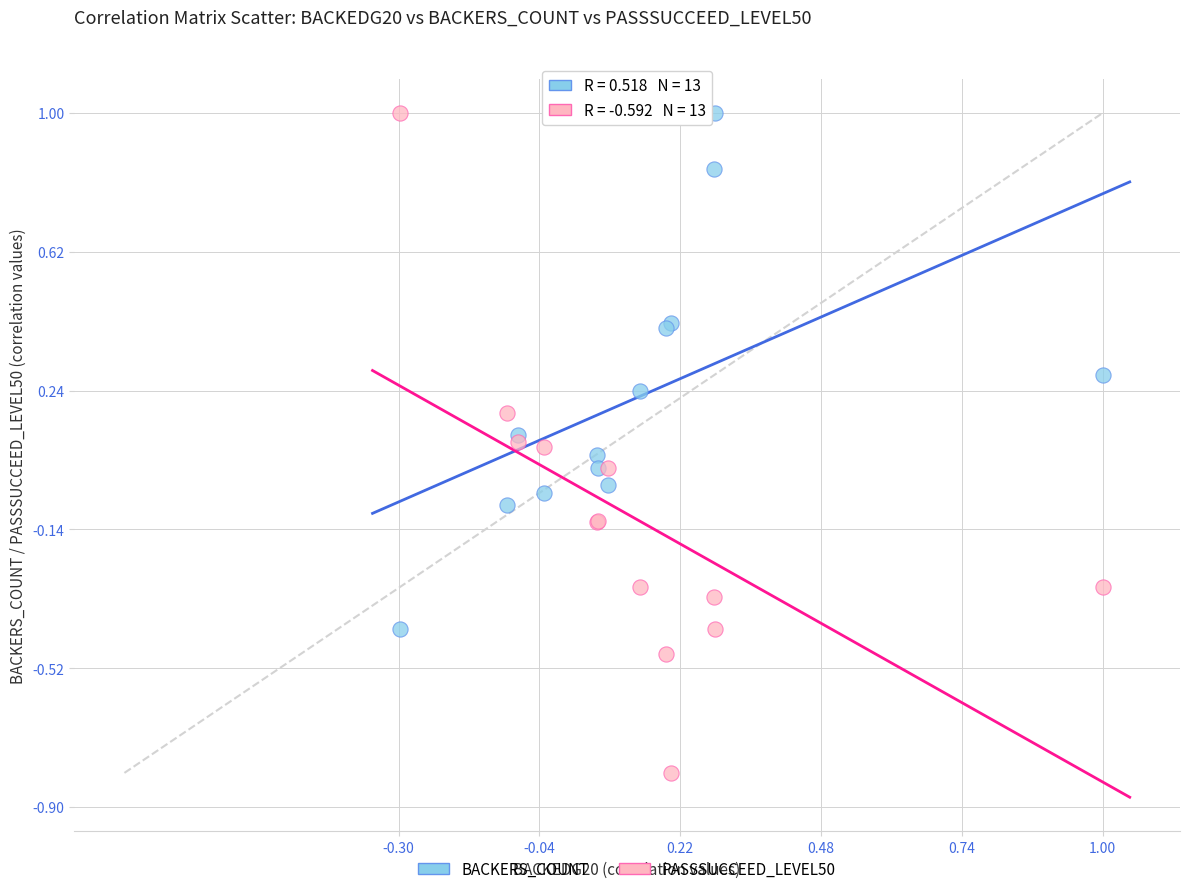

Which series has the largest Y range (max minus min)?

PASSSUCCEED_LEVEL50